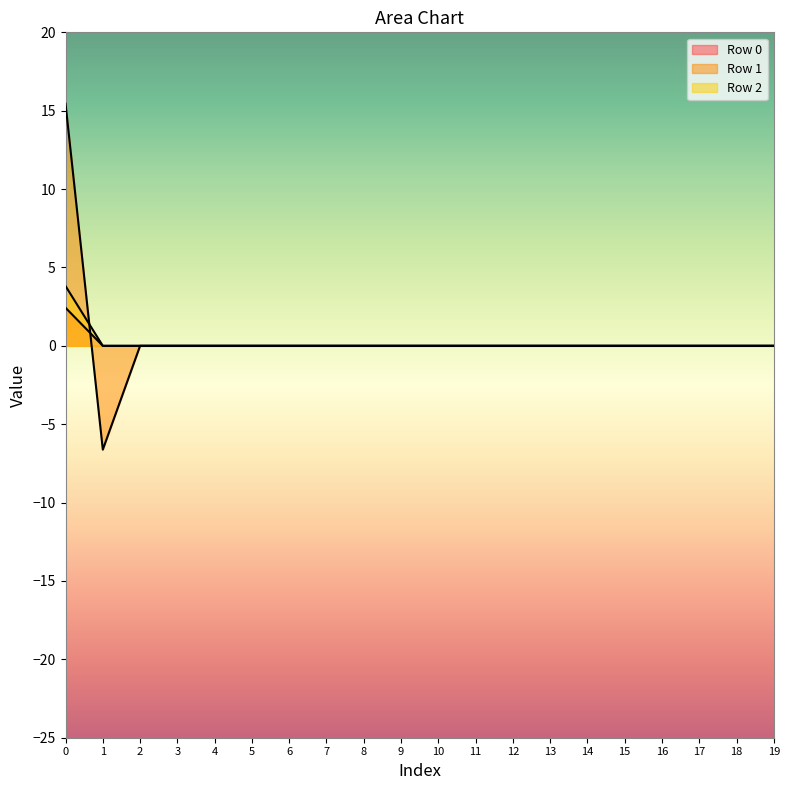

Reading right to left, what are all the values shown in this chart?

Row 0: 0.0	0.0	0.0	0.0	0.0	0.0	0.0	0.0	0.0	0.0	0.0	0.0	0.0	0.0	0.0	0.0	0.0	0.0	0.0	2.4
Row 1: 0.0	0.0	0.0	0.0	0.0	0.0	0.0	0.0	0.0	0.0	0.0	0.0	0.0	0.0	0.0	0.0	0.0	0.0	-6.6	15.4
Row 2: 0.0	0.0	0.0	0.0	0.0	0.0	0.0	0.0	0.0	0.0	0.0	0.0	0.0	0.0	0.0	0.0	0.0	0.0	0.0	3.8